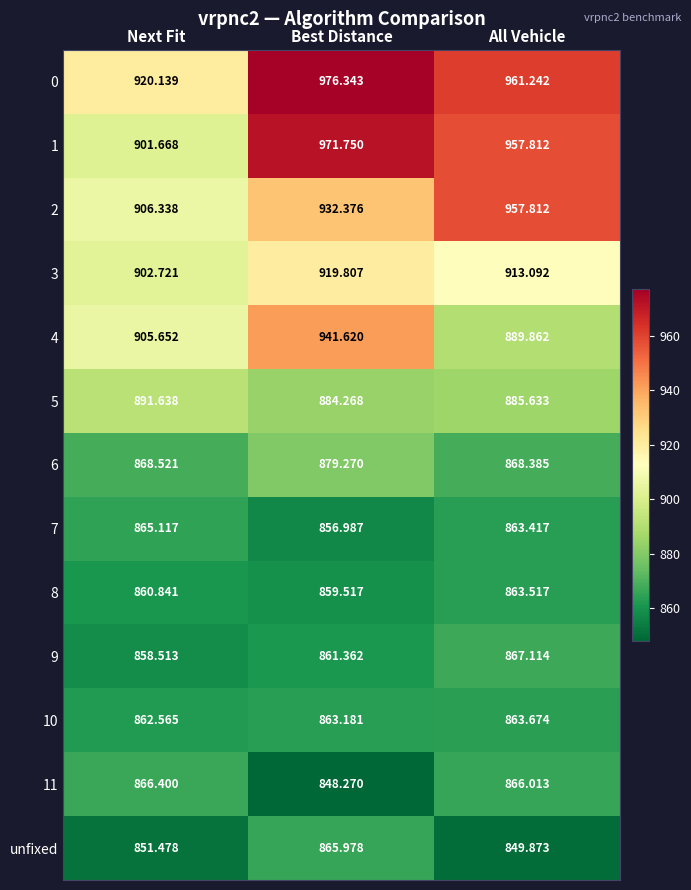

At which label is 11 closest to 857?

Best Distance